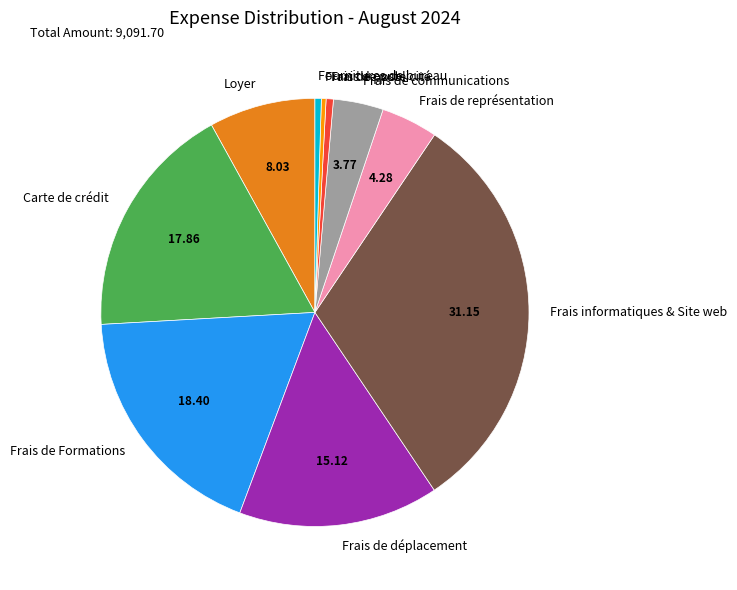

Does Carte de crédit account for over 50% of the chart?

No